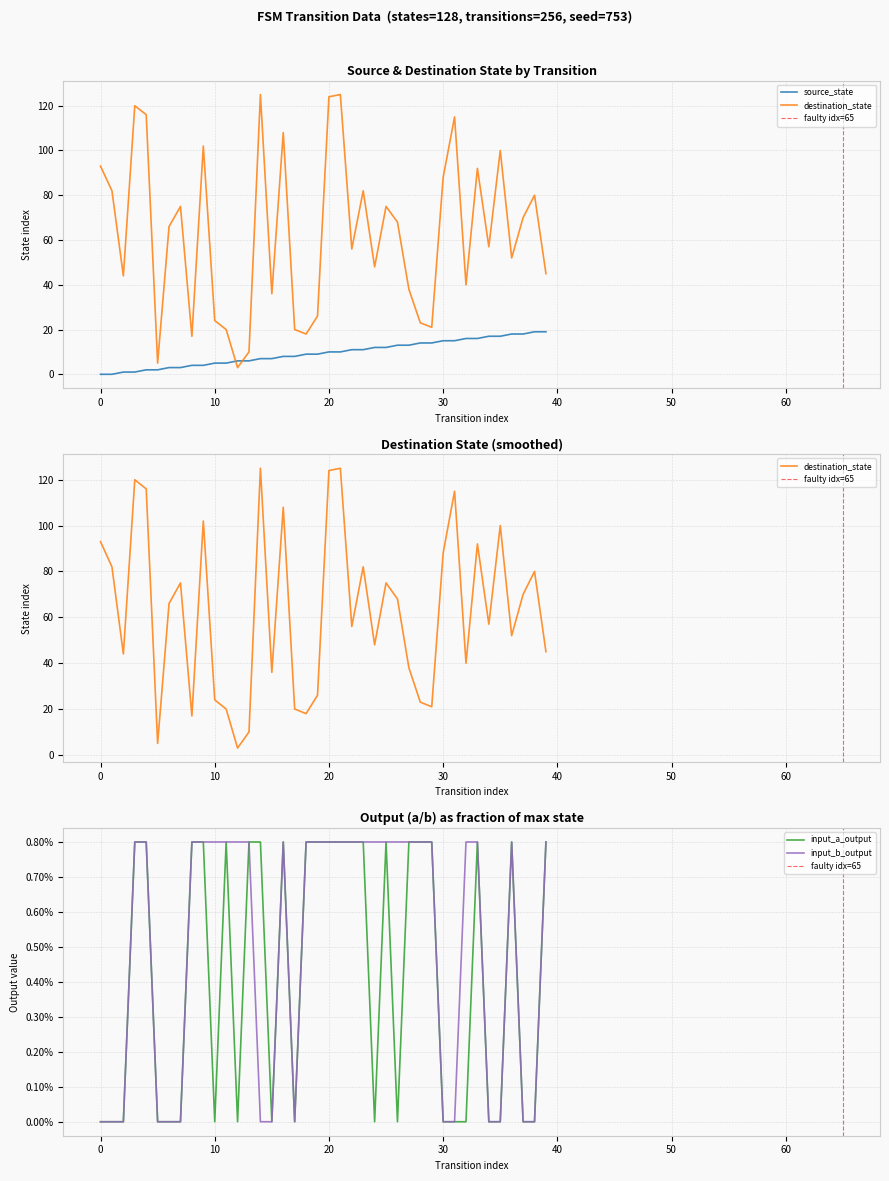

The value of source_state at 12 is 6.0. True or false?

True